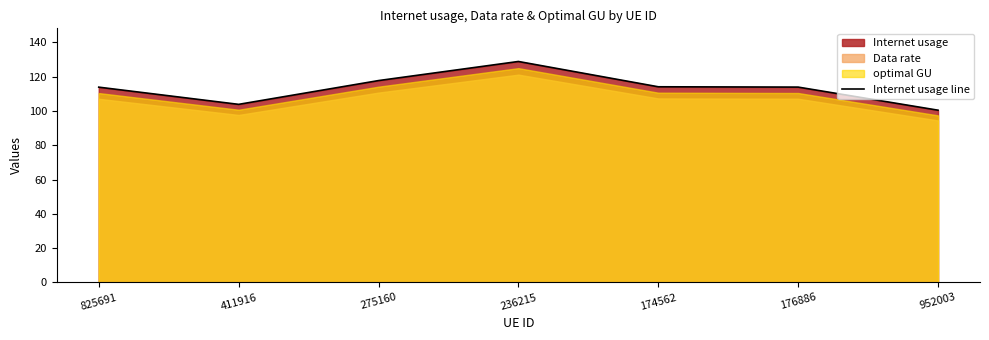

Does the chart display data point markers on the line(s)?

No